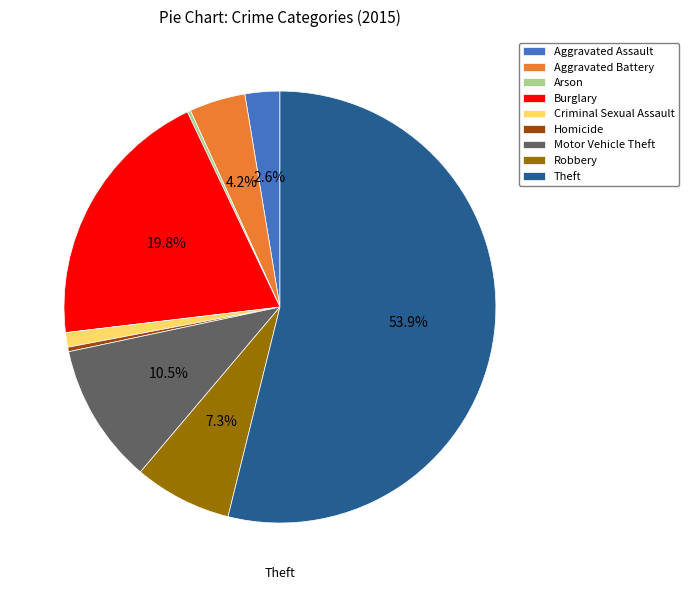

Between Aggravated Battery and Criminal Sexual Assault, which is larger?

Aggravated Battery